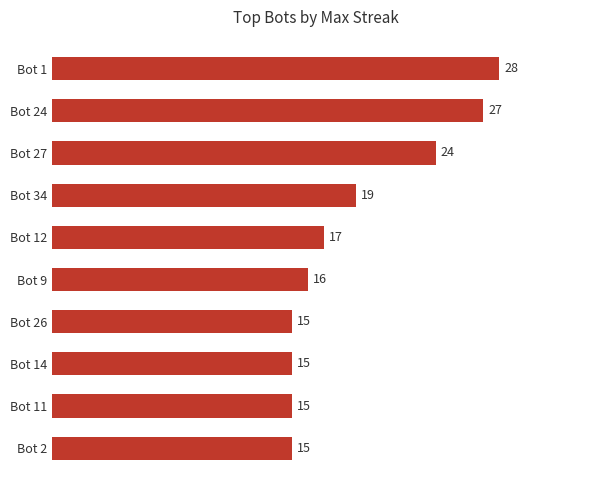

Where is the data nearest to the value 21?

Bot 34